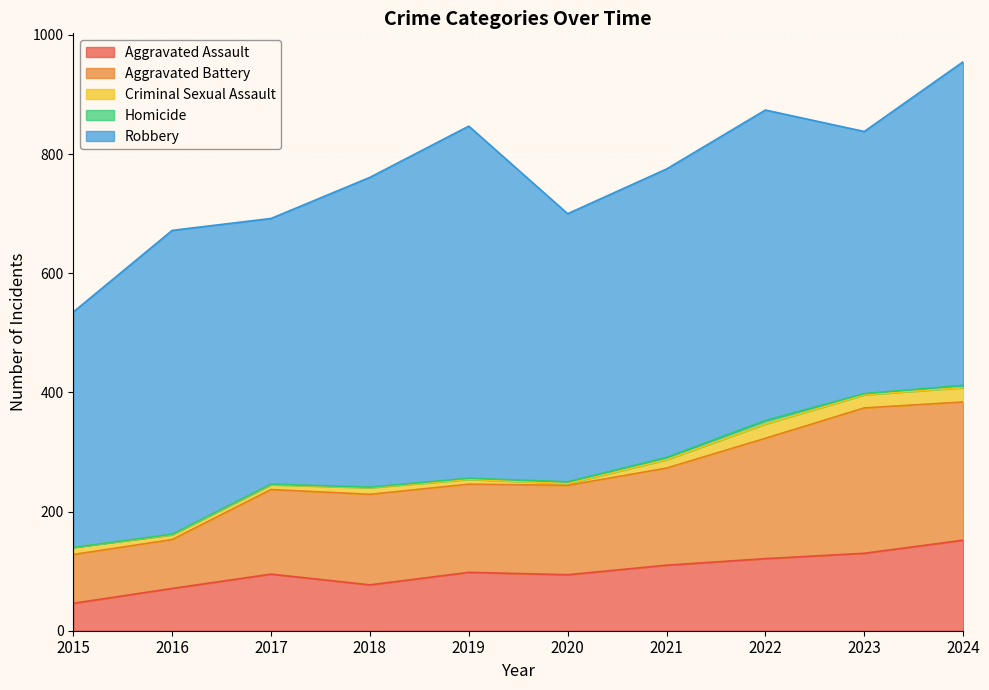

At how many categories does at least one series exceed 143?

10